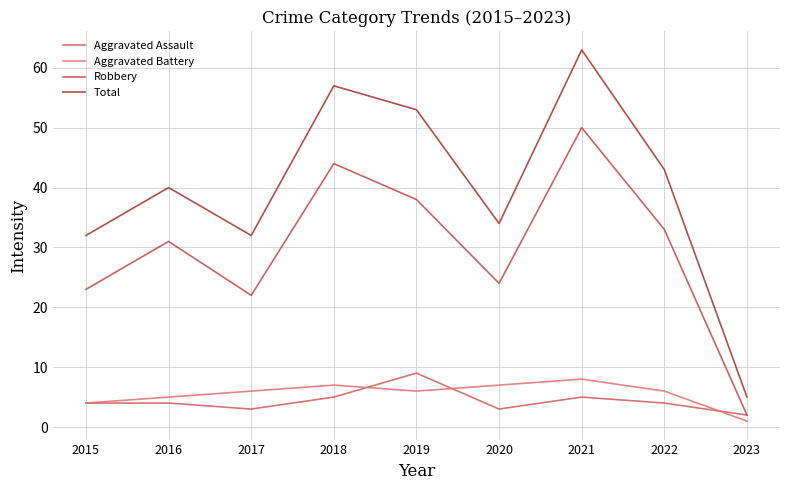

True or false: Aggravated Battery has a value of 0 at 2023.

False